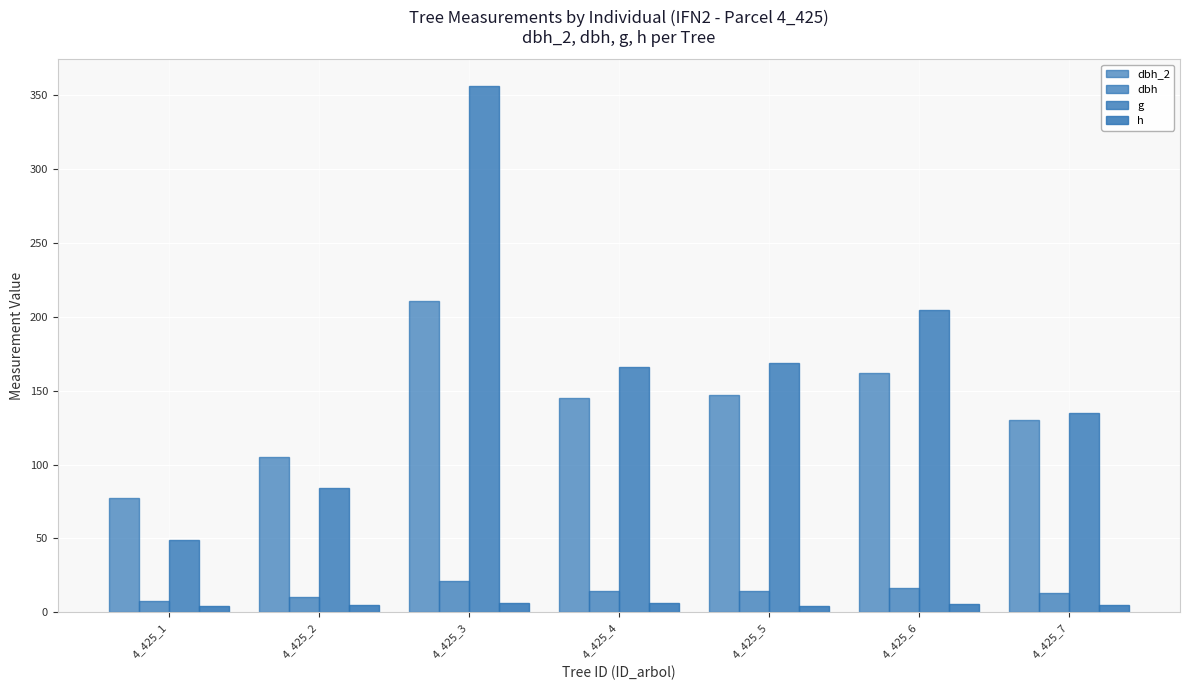

Reading left to right, what are all the values shown in this chart?

dbh_2: 77.0	105.0	211.0	145.0	147.0	162.0	130.0
dbh: 7.9	10.3	21.3	14.6	14.7	16.1	13.1
g: 49.0	84.1	356.3	166.3	168.6	204.8	134.8
h: 4.0	5.0	6.5	6.0	4.5	5.5	5.0